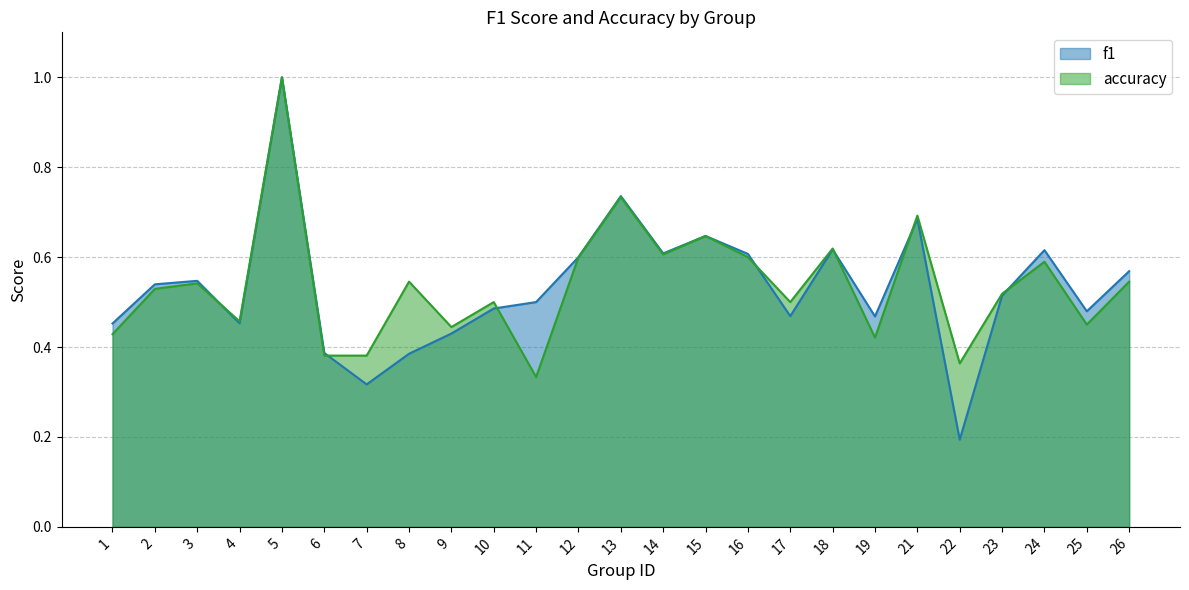

Which category has the lowest value across all series?

22